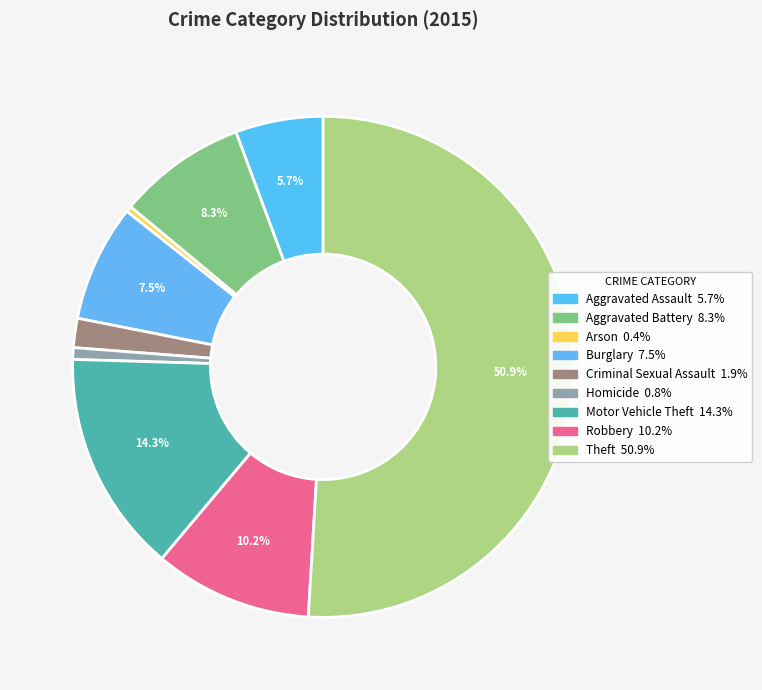

How many segments does this pie chart have?

9